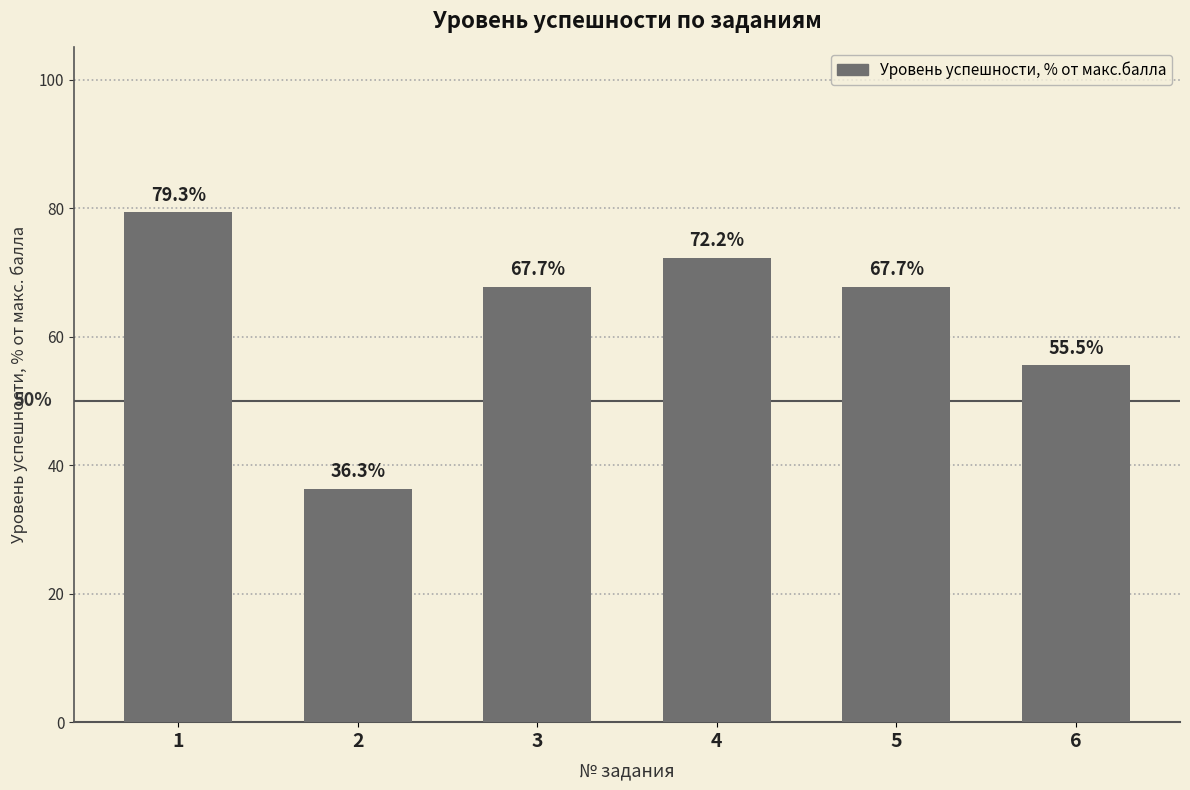

Does the chart contain stacked bars?

No